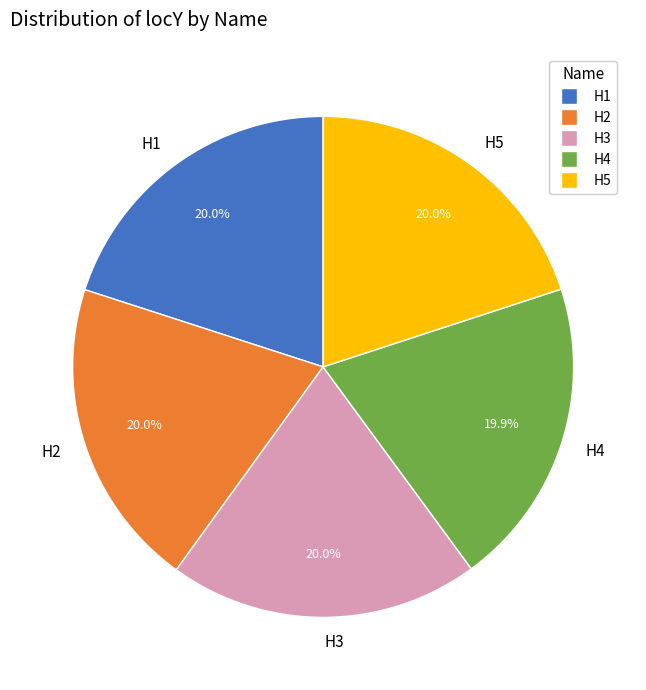

Do H2 and H5 together represent more than half of the pie?

No